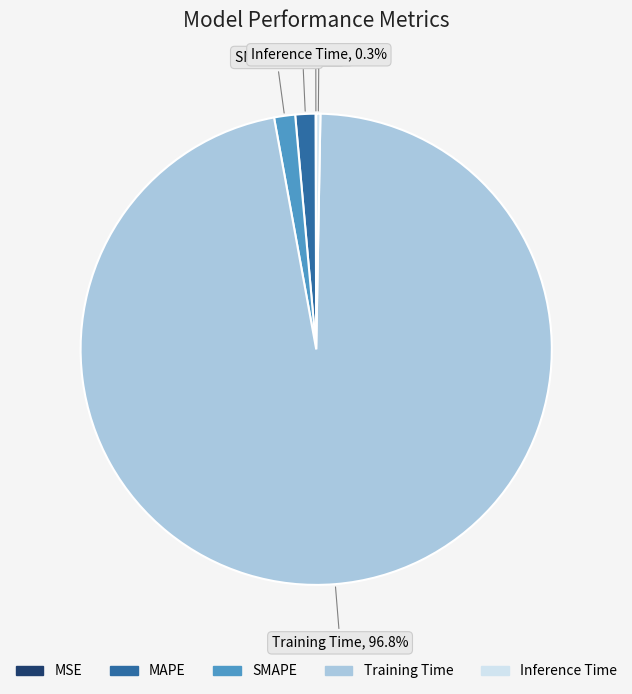

To the nearest percent, what portion does SMAPE represent?

1%